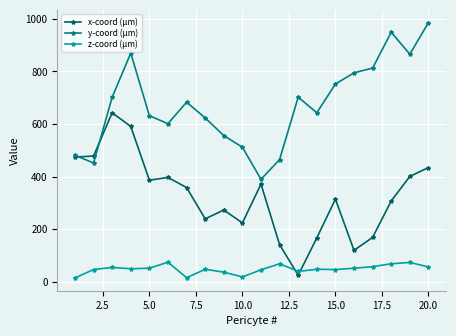

What is the value of the x-coord (µm) point at the 16th from the left?

119.0